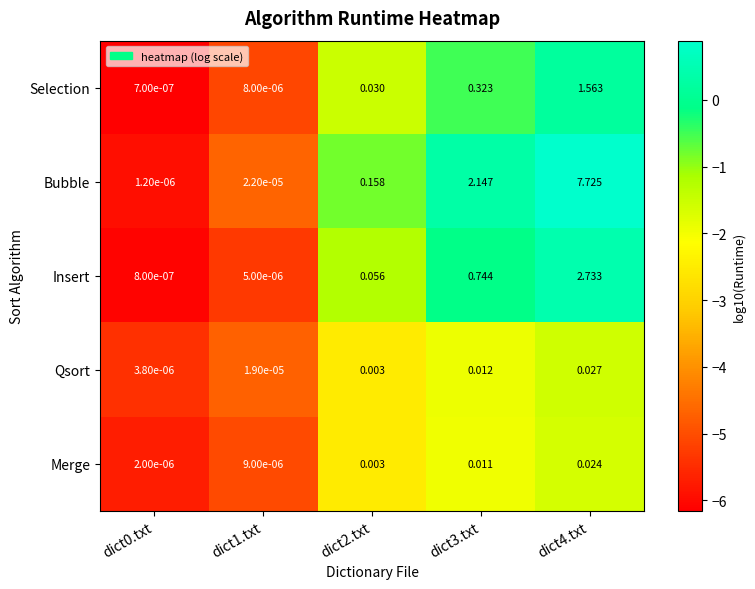

At which category is the sum across all series the highest?

dict4.txt